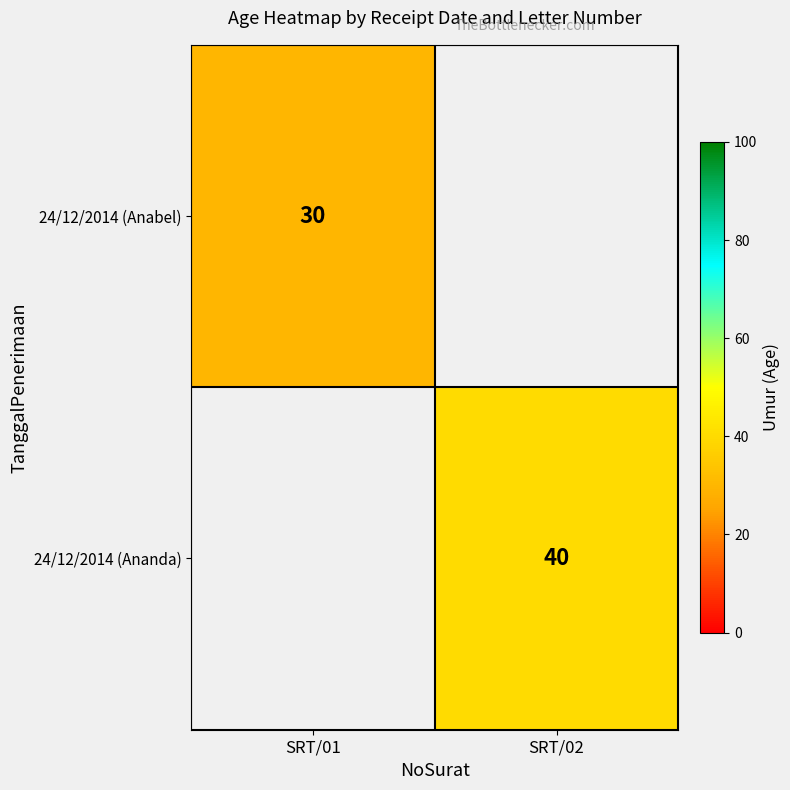

True or false: 24/12/2014 (Anabel) has a value of 30 at SRT/01.

True